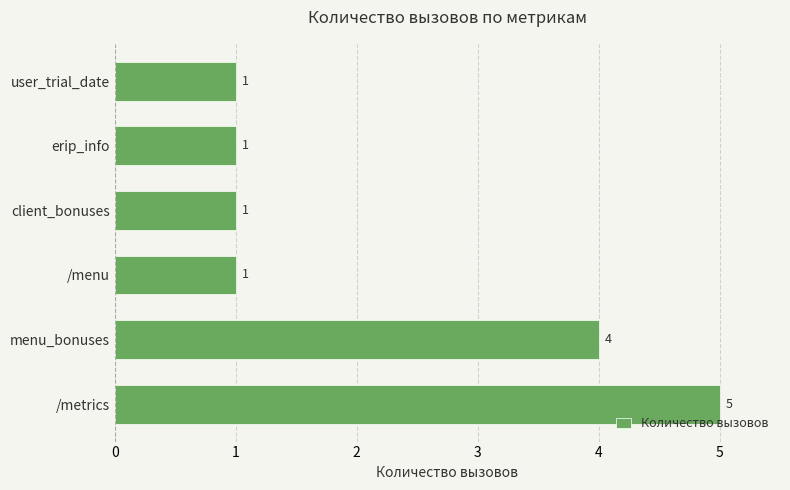

True or false: the data shows 1 at erip_info.

True